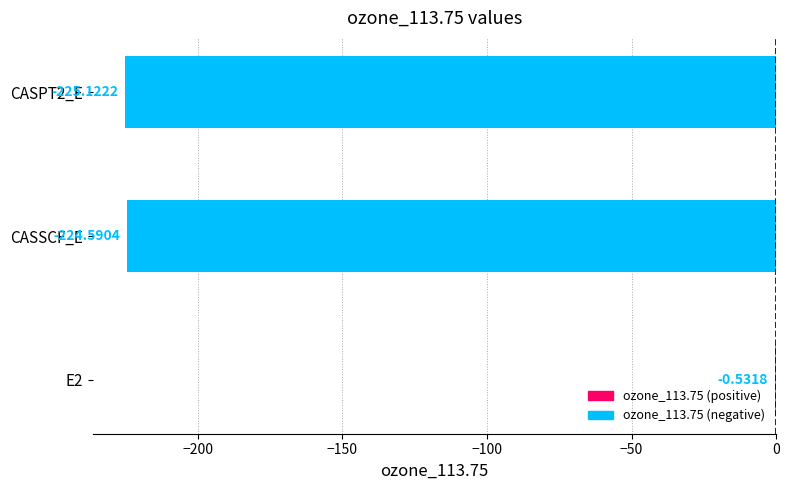

What is the sum of the values at CASPT2_E and CASSCF_E?

-449.7